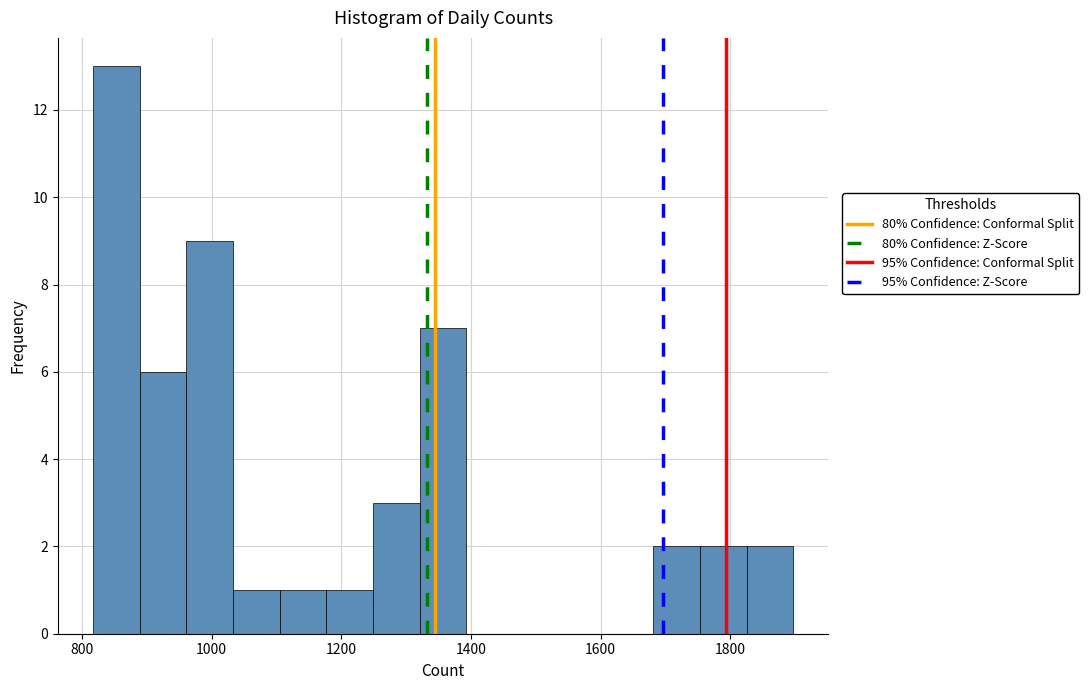

Around what value on the x-axis is the tallest bar? Give the approximate position of its centre, as read against the axis.

860